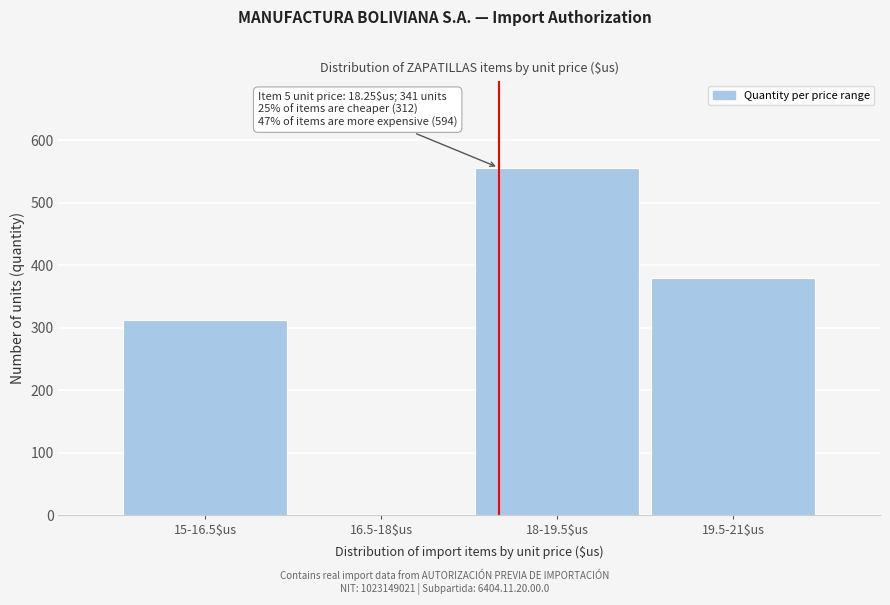

At which category does the chart reach its peak across all series?

18-19.5$us